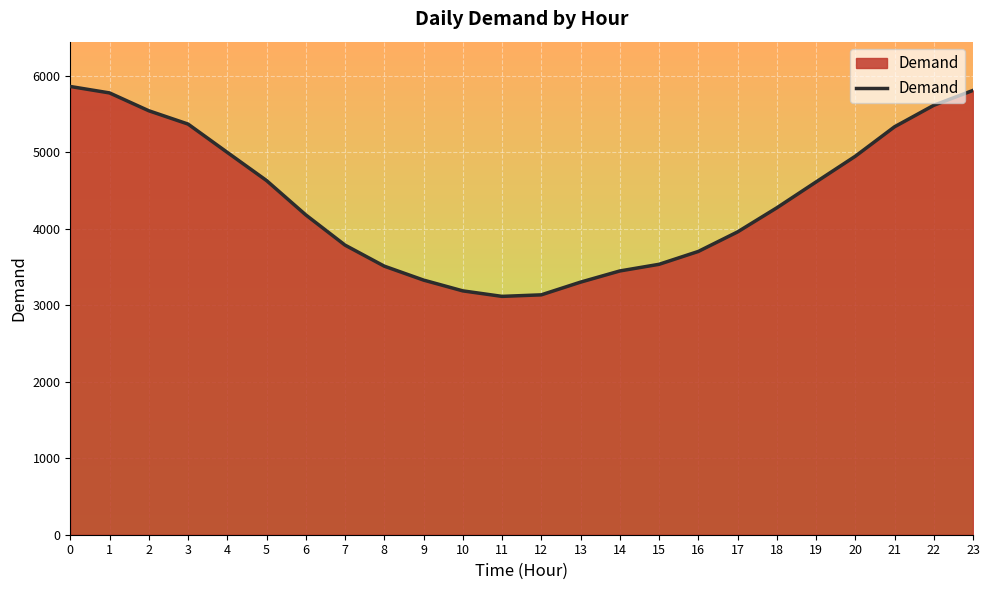

Approximately how many times larger is the value at 14 compared to 11?

1.1